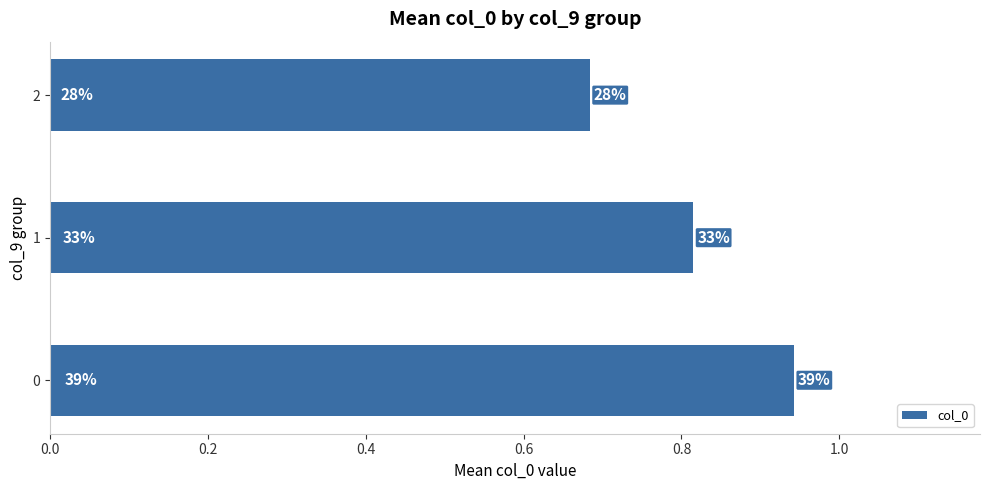

Does the chart contain any negative values?

No